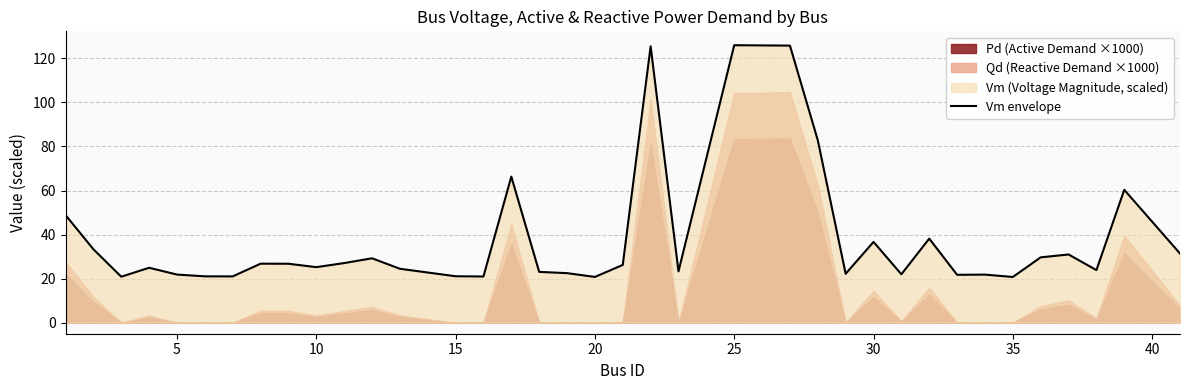

What is the lowest value of the Vm envelope series?

20.8